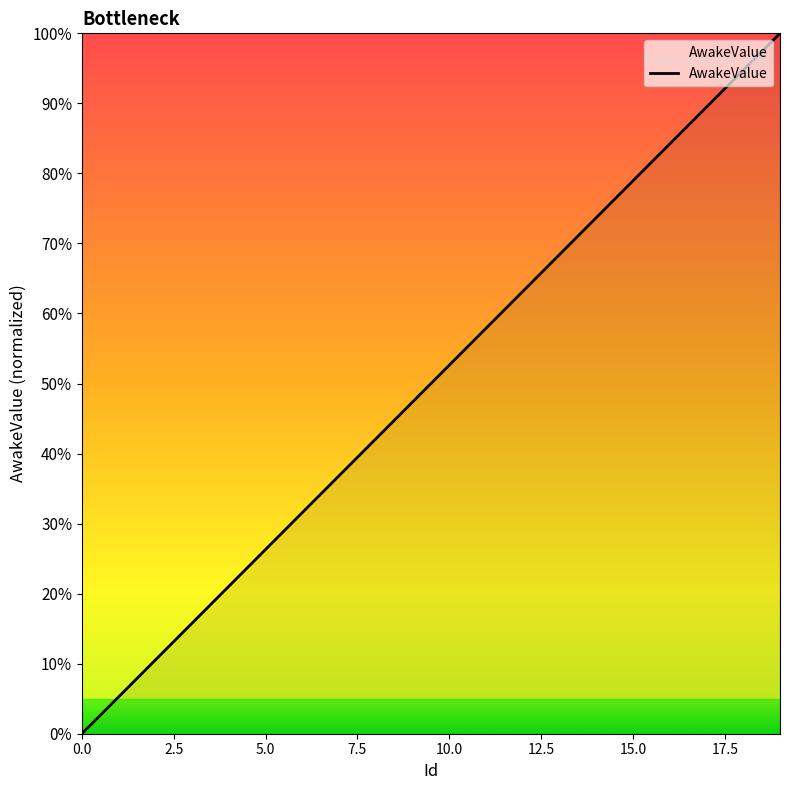

What is the average value?

0.5